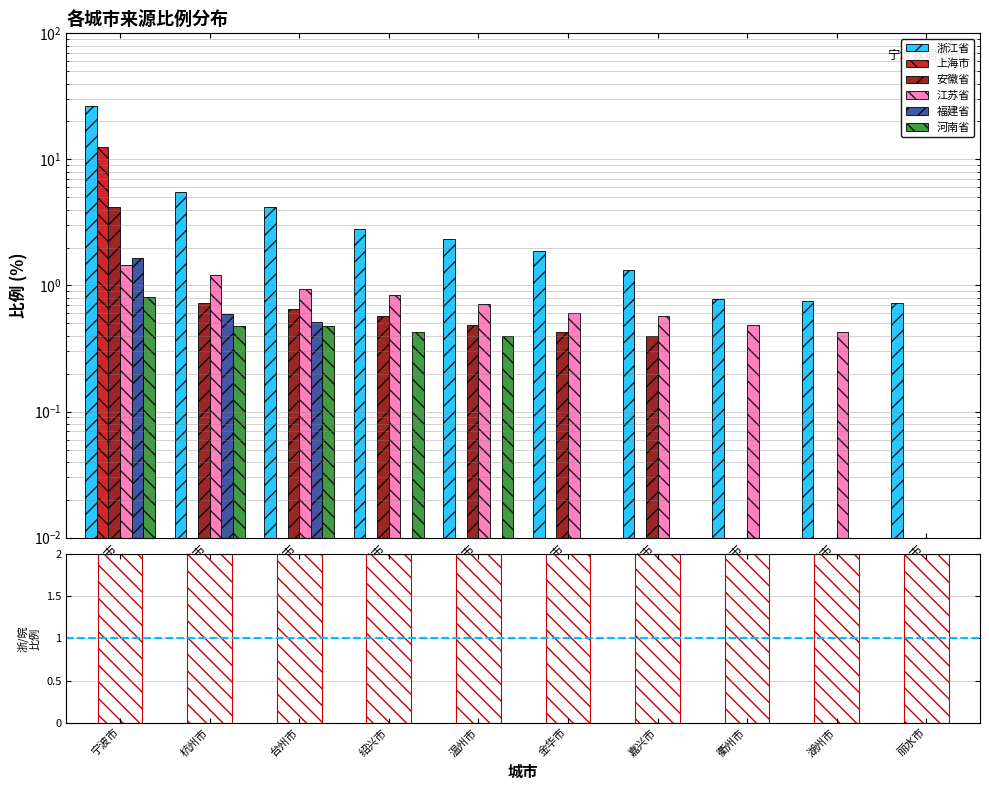

At which category is the sum across all series the highest?

宁波市